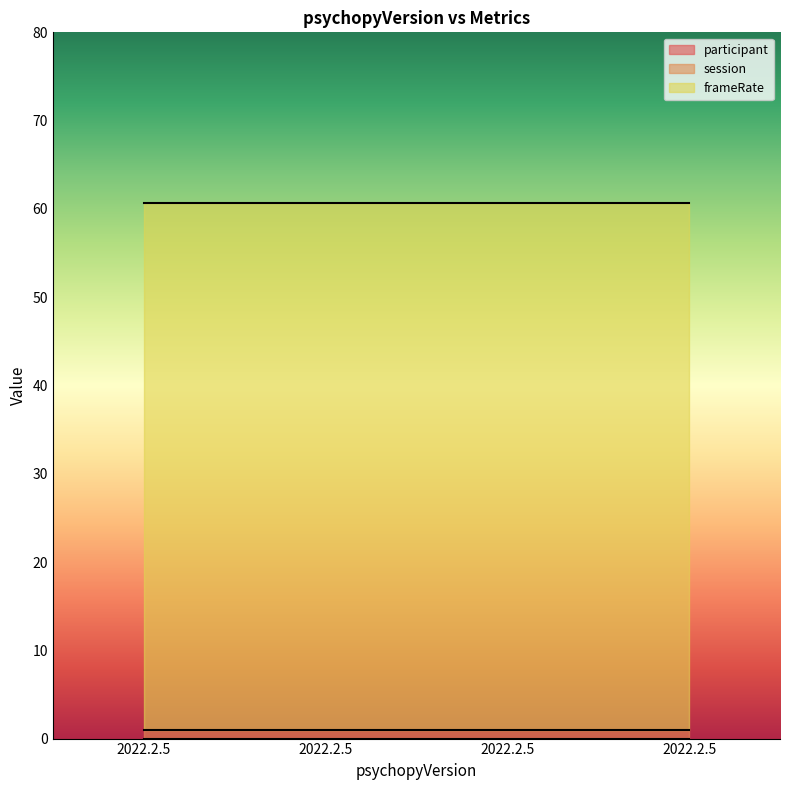

What are all the series names shown in the legend?

participant, session, frameRate